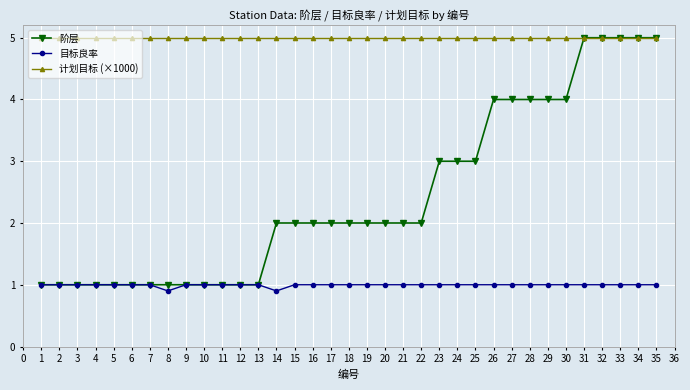

What is the average value of the 阶层 series?

2.4